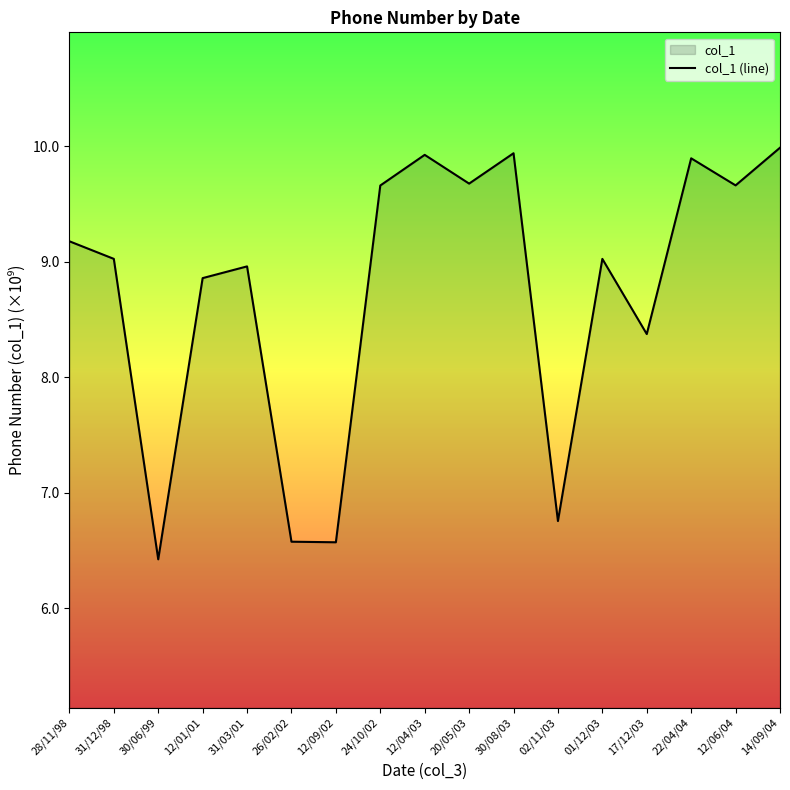

Rank the categories by value from highest to lowest.

14/09/04, 30/08/03, 12/04/03, 22/04/04, 20/05/03, 12/06/04, 24/10/02, 28/11/98, 31/12/98, 01/12/03, 31/03/01, 12/01/01, 17/12/03, 02/11/03, 26/02/02, 12/09/02, 30/06/99